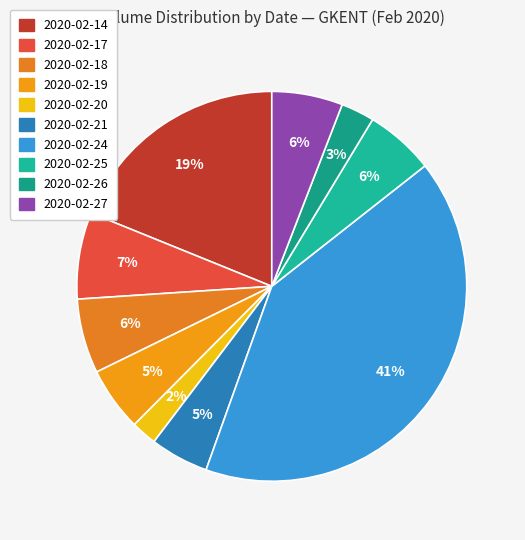

Is it true that 2020-02-18 is 6% of the pie?

True